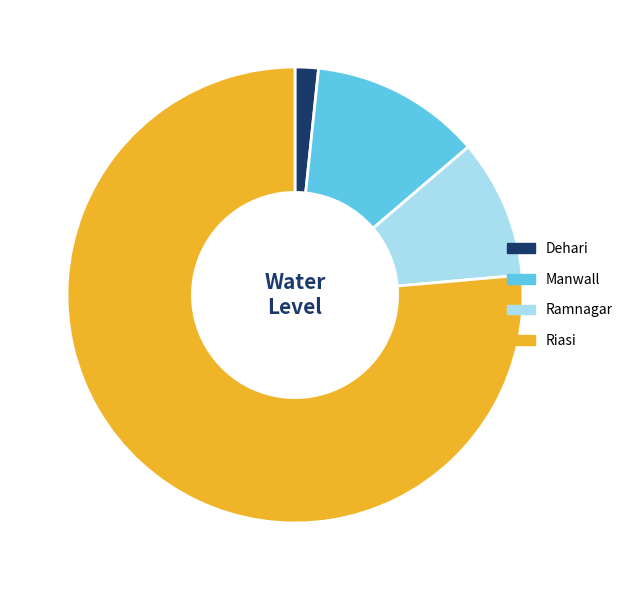

Rank the categories by value from lowest to highest.

Dehari, Ramnagar, Manwall, Riasi